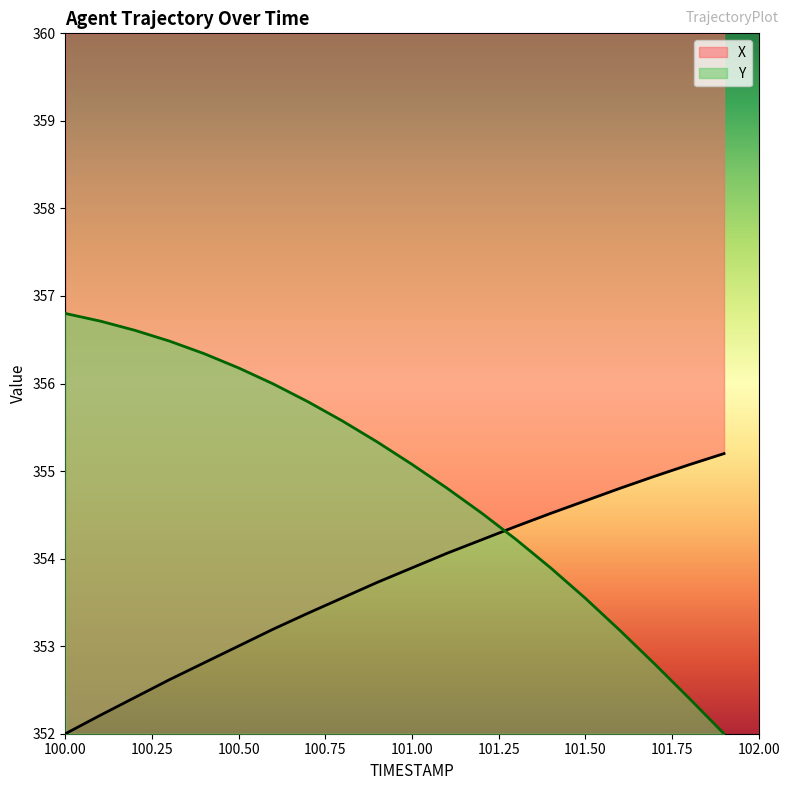

List the labels in order of Y value, largest first.

100.0, 100.1, 100.2, 100.3, 100.4, 100.5, 100.6, 100.7, 100.8, 100.9, 101.0, 101.1, 101.2, 101.3, 101.4, 101.5, 101.6, 101.7, 101.8, 101.9